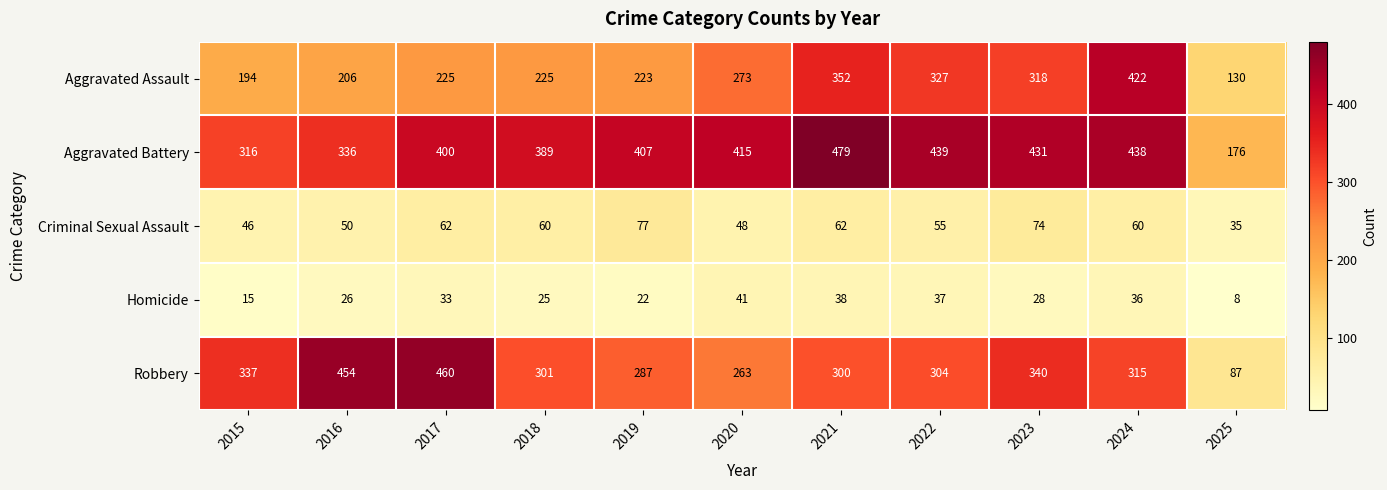

List the series in order of their peak value, highest first.

Aggravated Battery, Robbery, Aggravated Assault, Criminal Sexual Assault, Homicide